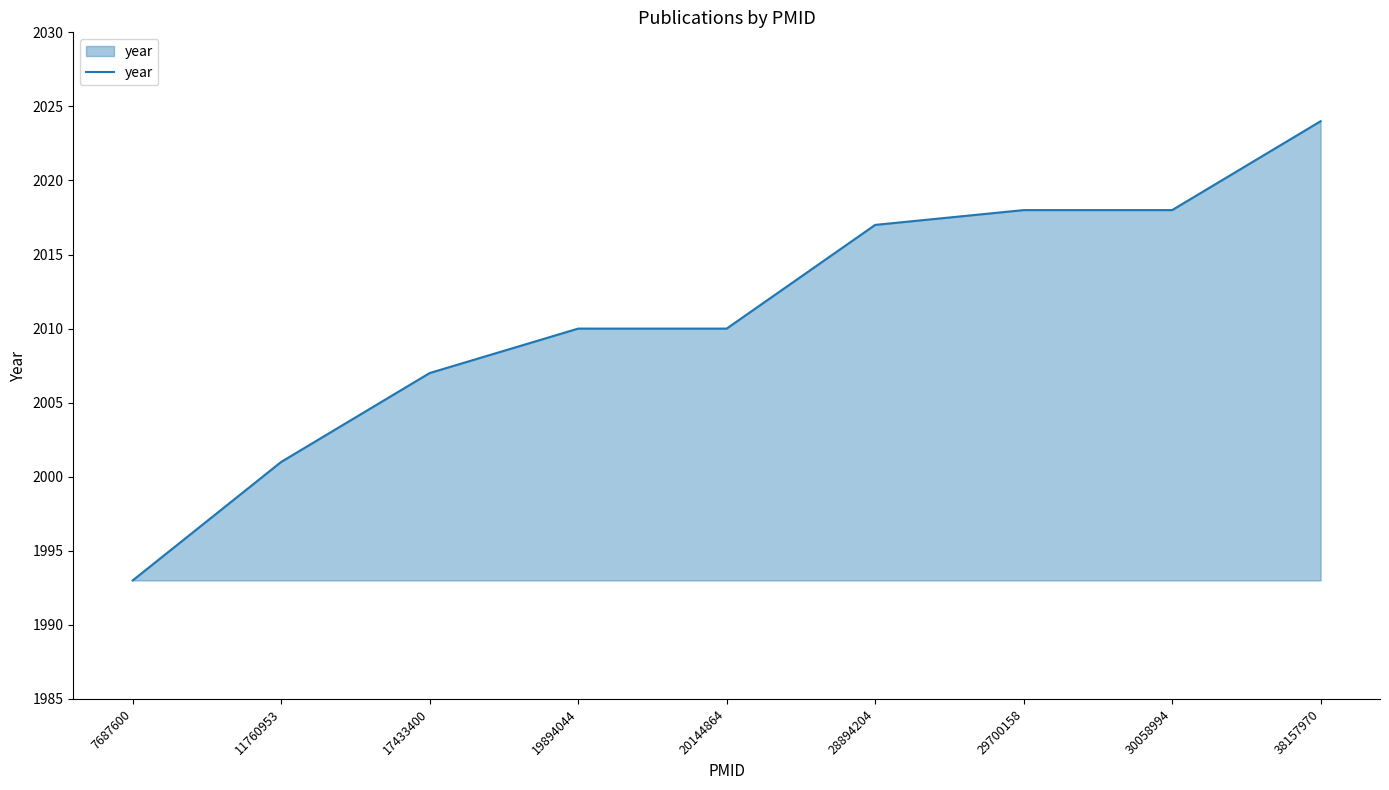

What is the sum of the values at 17433400 and 11760953?

4008